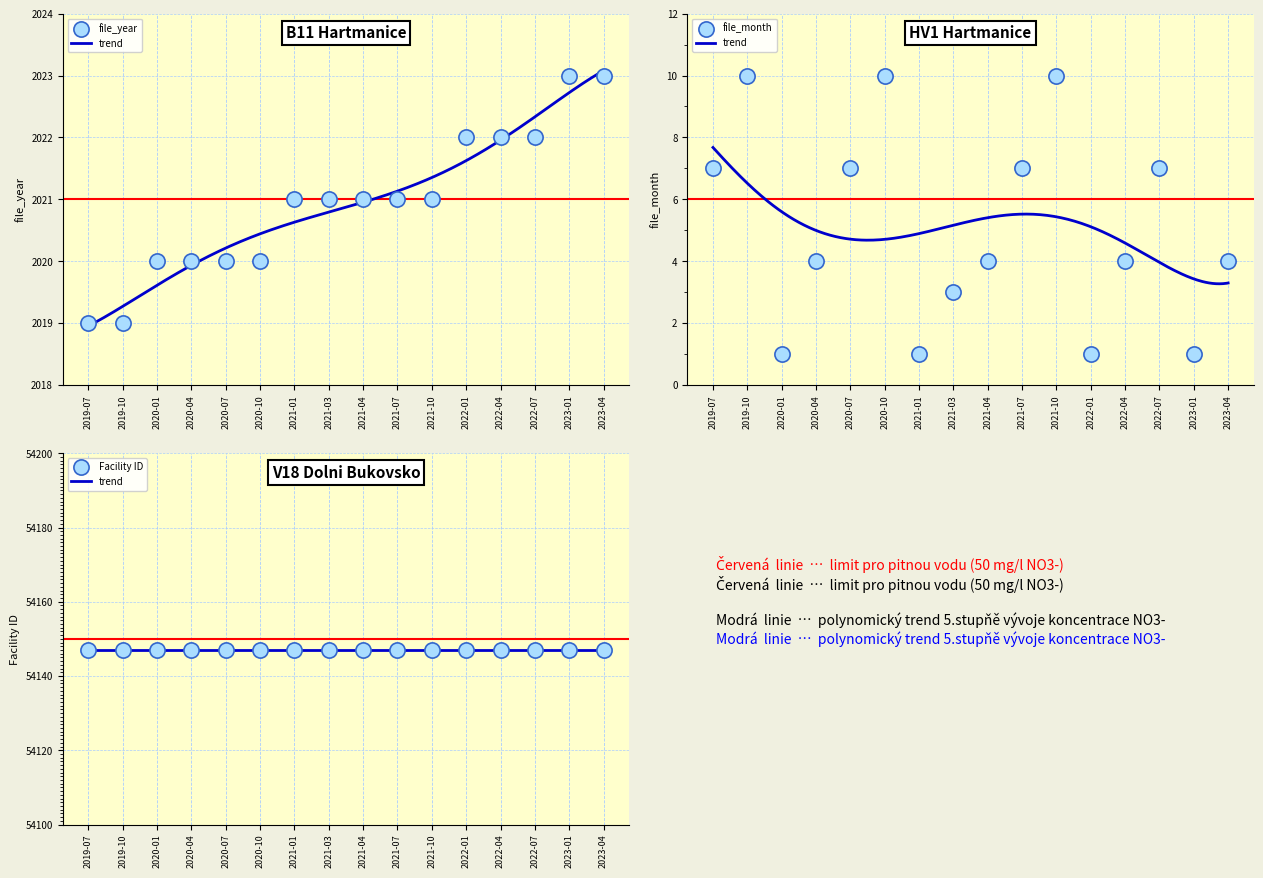

Which series has the largest total across all categories?

file_year